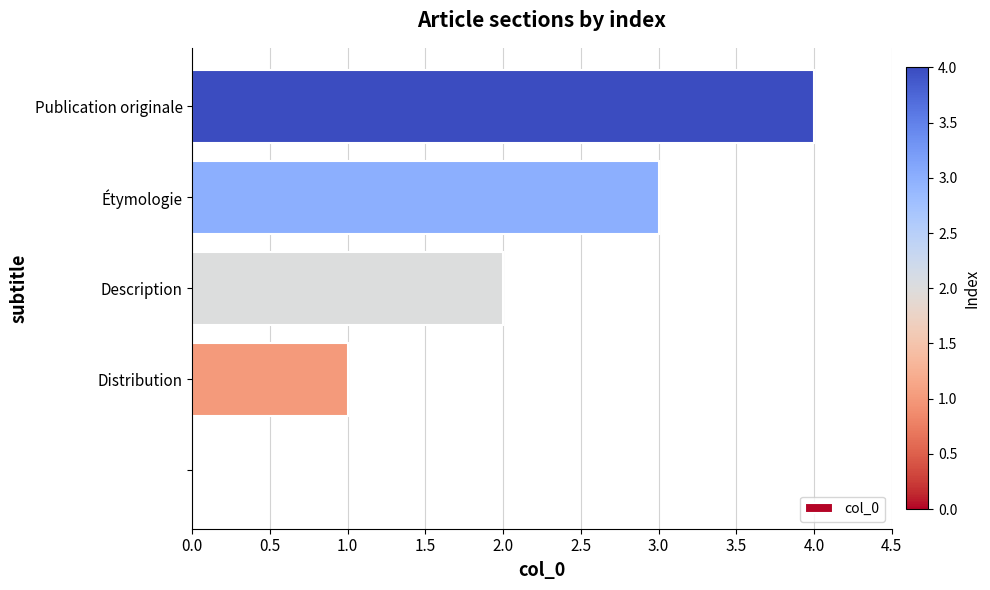

What is the maximum value shown in the chart?

4